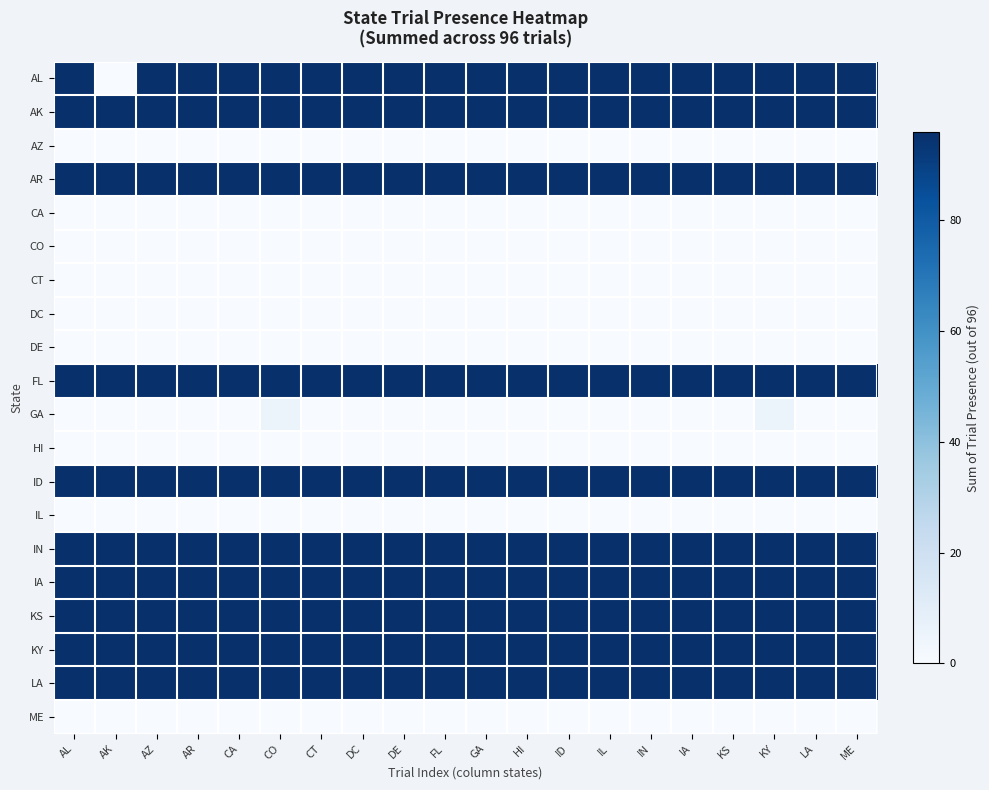

Reading left to right, transcribe all the data shown in this chart.

AL: AL=96	AK=0	AZ=96	AR=96	CA=96	CO=96	CT=96	DC=96	DE=96	FL=96	GA=96	HI=96	ID=96	IL=96	IN=96	IA=96	KS=96	KY=96	LA=96	ME=96
AK: AL=96	AK=96	AZ=96	AR=96	CA=96	CO=96	CT=96	DC=96	DE=96	FL=96	GA=96	HI=96	ID=96	IL=96	IN=96	IA=96	KS=96	KY=96	LA=96	ME=96
AZ: AL=0	AK=0	AZ=0	AR=0	CA=0	CO=0	CT=0	DC=0	DE=0	FL=0	GA=0	HI=0	ID=0	IL=0	IN=0	IA=0	KS=0	KY=0	LA=0	ME=0
AR: AL=96	AK=96	AZ=96	AR=96	CA=96	CO=96	CT=96	DC=96	DE=96	FL=96	GA=96	HI=96	ID=96	IL=96	IN=96	IA=96	KS=96	KY=96	LA=96	ME=96
CA: AL=0	AK=0	AZ=0	AR=0	CA=0	CO=0	CT=0	DC=0	DE=0	FL=0	GA=0	HI=0	ID=0	IL=0	IN=0	IA=0	KS=0	KY=0	LA=0	ME=0
CO: AL=0	AK=0	AZ=0	AR=0	CA=0	CO=0	CT=0	DC=0	DE=0	FL=0	GA=0	HI=0	ID=0	IL=0	IN=0	IA=0	KS=0	KY=0	LA=0	ME=0
CT: AL=0	AK=0	AZ=0	AR=0	CA=0	CO=0	CT=0	DC=0	DE=0	FL=0	GA=0	HI=0	ID=0	IL=0	IN=0	IA=0	KS=0	KY=0	LA=0	ME=0
DC: AL=0	AK=0	AZ=0	AR=0	CA=0	CO=0	CT=0	DC=0	DE=0	FL=0	GA=0	HI=0	ID=0	IL=0	IN=0	IA=0	KS=0	KY=0	LA=0	ME=0
DE: AL=0	AK=0	AZ=0	AR=0	CA=0	CO=0	CT=0	DC=0	DE=0	FL=0	GA=0	HI=0	ID=0	IL=0	IN=0	IA=0	KS=0	KY=0	LA=0	ME=0
FL: AL=96	AK=96	AZ=96	AR=96	CA=96	CO=96	CT=96	DC=96	DE=96	FL=96	GA=96	HI=96	ID=96	IL=96	IN=96	IA=96	KS=96	KY=96	LA=96	ME=96
GA: AL=0	AK=0	AZ=0	AR=0	CA=0	CO=5	CT=0	DC=0	DE=0	FL=0	GA=0	HI=0	ID=0	IL=0	IN=0	IA=0	KS=0	KY=5	LA=0	ME=0
HI: AL=0	AK=0	AZ=0	AR=0	CA=0	CO=0	CT=0	DC=0	DE=0	FL=0	GA=0	HI=0	ID=0	IL=0	IN=0	IA=0	KS=0	KY=0	LA=0	ME=0
ID: AL=96	AK=96	AZ=96	AR=96	CA=96	CO=96	CT=96	DC=96	DE=96	FL=96	GA=96	HI=96	ID=96	IL=96	IN=96	IA=96	KS=96	KY=96	LA=96	ME=96
IL: AL=0	AK=0	AZ=0	AR=0	CA=0	CO=0	CT=0	DC=0	DE=0	FL=0	GA=0	HI=0	ID=0	IL=0	IN=0	IA=0	KS=0	KY=0	LA=0	ME=0
IN: AL=96	AK=96	AZ=96	AR=96	CA=96	CO=96	CT=96	DC=96	DE=96	FL=96	GA=96	HI=96	ID=96	IL=96	IN=96	IA=96	KS=96	KY=96	LA=96	ME=96
IA: AL=96	AK=96	AZ=96	AR=96	CA=96	CO=96	CT=96	DC=96	DE=96	FL=96	GA=96	HI=96	ID=96	IL=96	IN=96	IA=96	KS=96	KY=96	LA=96	ME=96
KS: AL=96	AK=96	AZ=96	AR=96	CA=96	CO=96	CT=96	DC=96	DE=96	FL=96	GA=96	HI=96	ID=96	IL=96	IN=96	IA=96	KS=96	KY=96	LA=96	ME=96
KY: AL=96	AK=96	AZ=96	AR=96	CA=96	CO=96	CT=96	DC=96	DE=96	FL=96	GA=96	HI=96	ID=96	IL=96	IN=96	IA=96	KS=96	KY=96	LA=96	ME=96
LA: AL=96	AK=96	AZ=96	AR=96	CA=96	CO=96	CT=96	DC=96	DE=96	FL=96	GA=96	HI=96	ID=96	IL=96	IN=96	IA=96	KS=96	KY=96	LA=96	ME=96
ME: AL=0	AK=0	AZ=0	AR=0	CA=0	CO=0	CT=0	DC=0	DE=0	FL=0	GA=0	HI=0	ID=0	IL=0	IN=0	IA=0	KS=0	KY=0	LA=0	ME=0